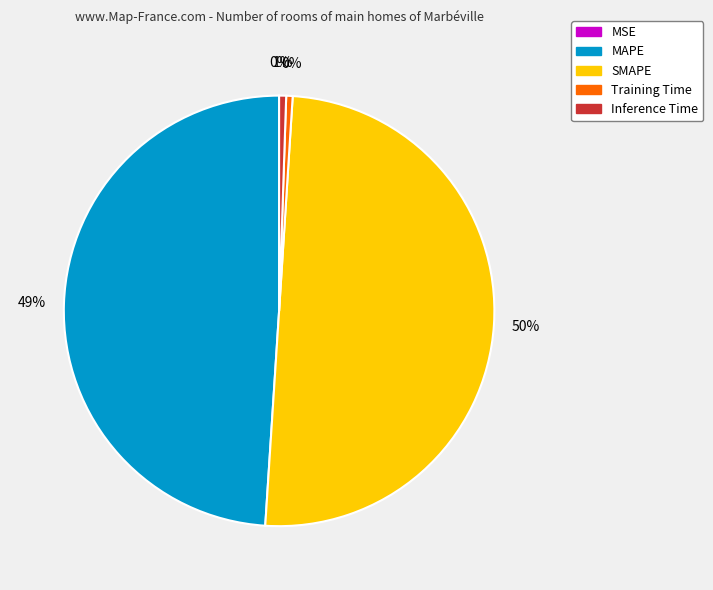

Which has a higher value, MAPE or Training Time?

MAPE